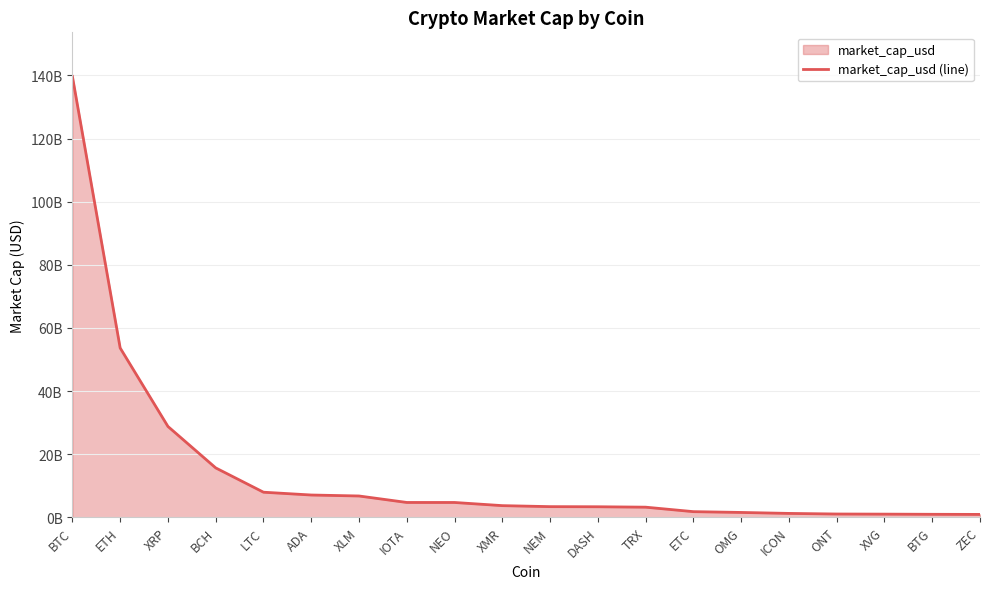

What is the difference between the values at BTG and XVG?

52955862